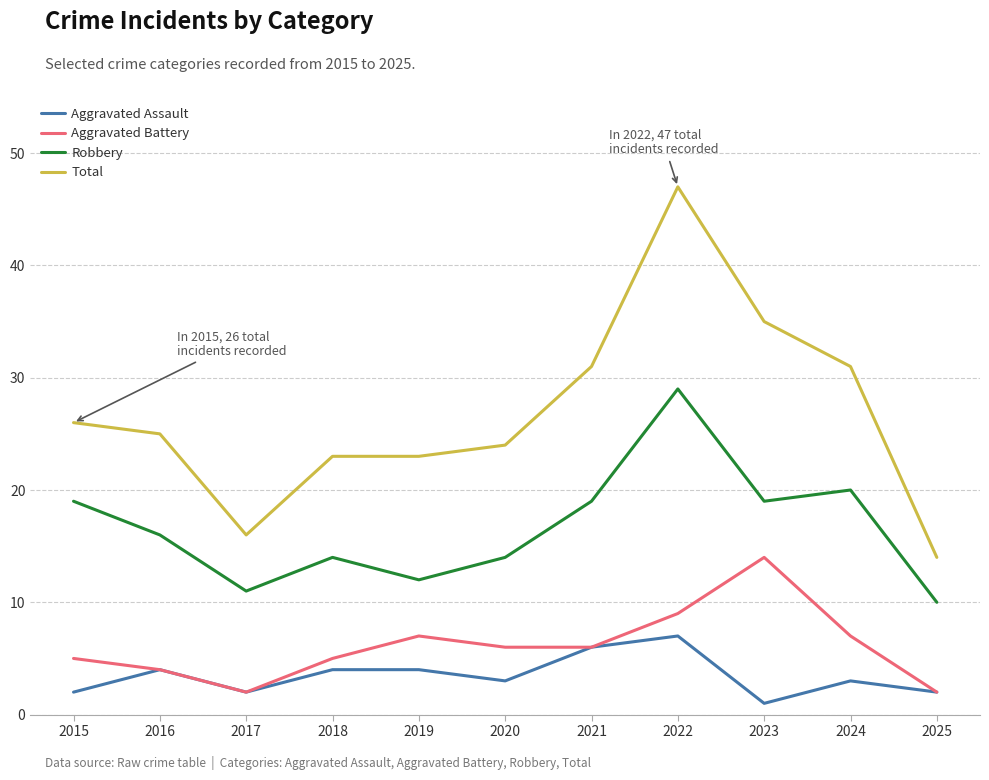

Reading left to right, transcribe all the data shown in this chart.

Aggravated Assault: 2015=2	2016=4	2017=2	2018=4	2019=4	2020=3	2021=6	2022=7	2023=1	2024=3	2025=2
Aggravated Battery: 2015=5	2016=4	2017=2	2018=5	2019=7	2020=6	2021=6	2022=9	2023=14	2024=7	2025=2
Robbery: 2015=19	2016=16	2017=11	2018=14	2019=12	2020=14	2021=19	2022=29	2023=19	2024=20	2025=10
Total: 2015=26	2016=25	2017=16	2018=23	2019=23	2020=24	2021=31	2022=47	2023=35	2024=31	2025=14